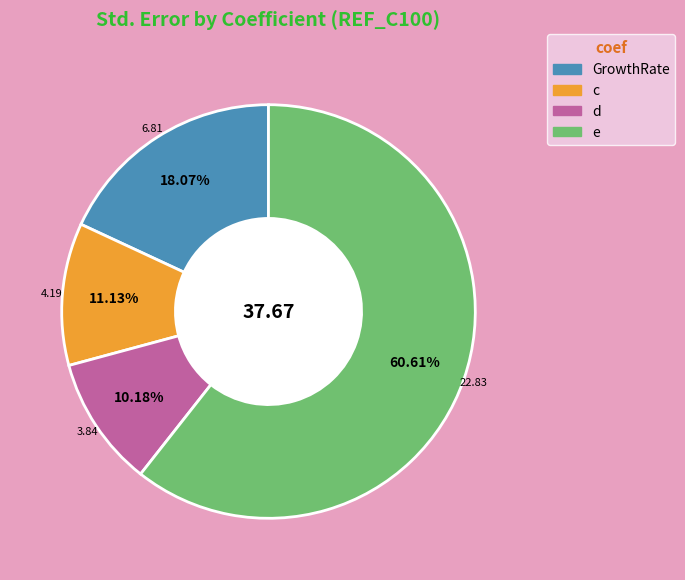

What percentage is NOT represented by c?

88.9%